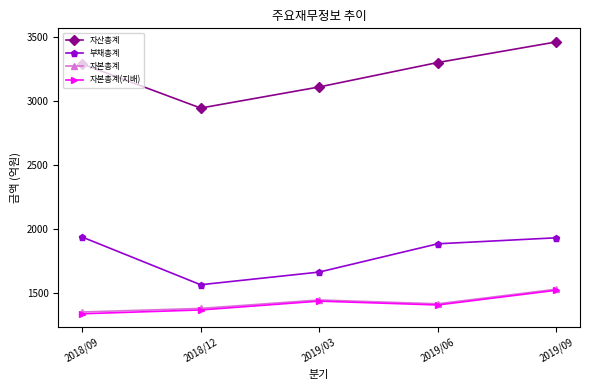

At which category does 자본총계(지배) reach its first local peak?

2019/03